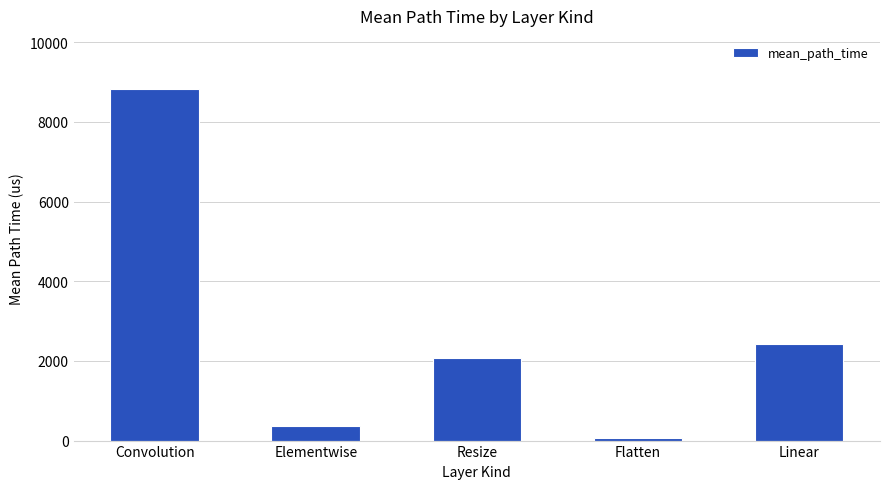

What is the value of the 3rd bar from the left?

2063.1